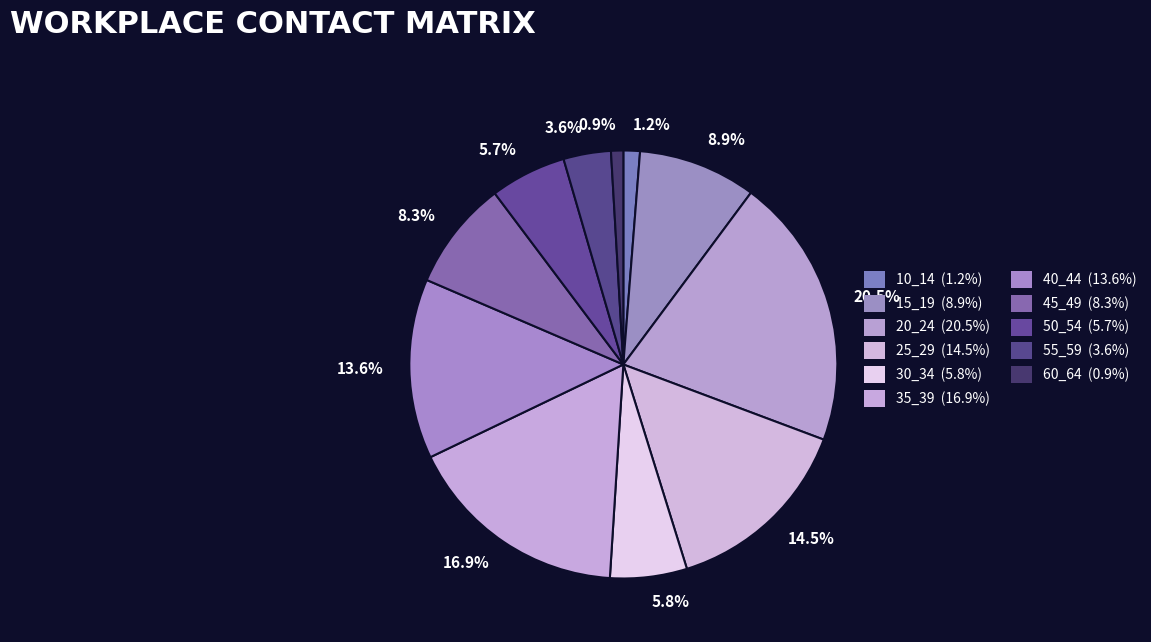

Is the sum of 5.8% and 0.9% greater than half?

No